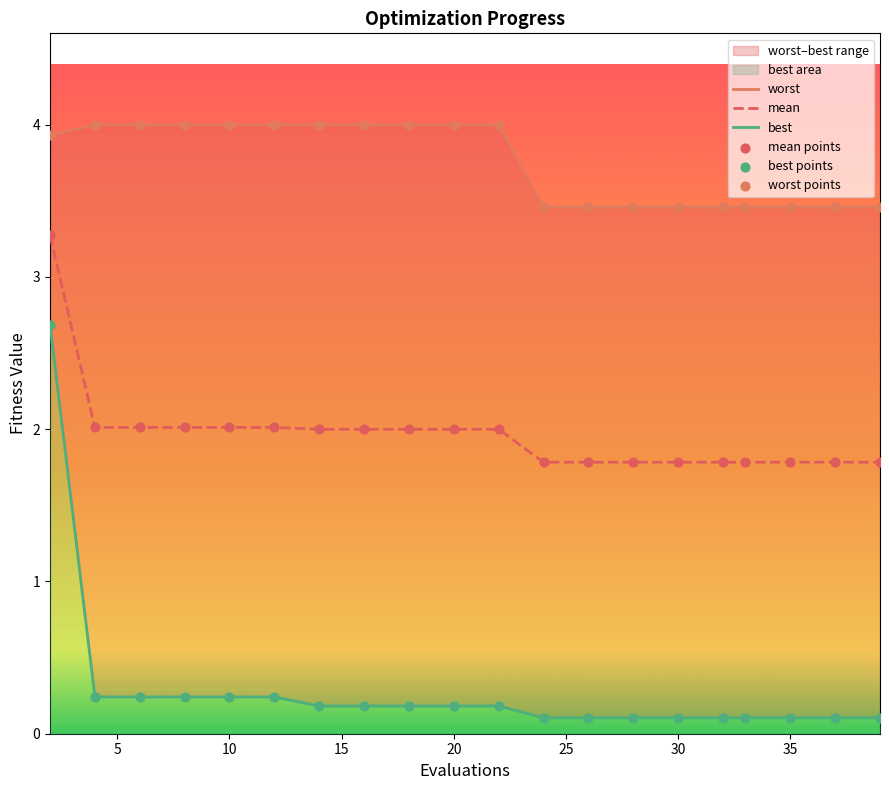

At how many categories does at least one series exceed 3?

20